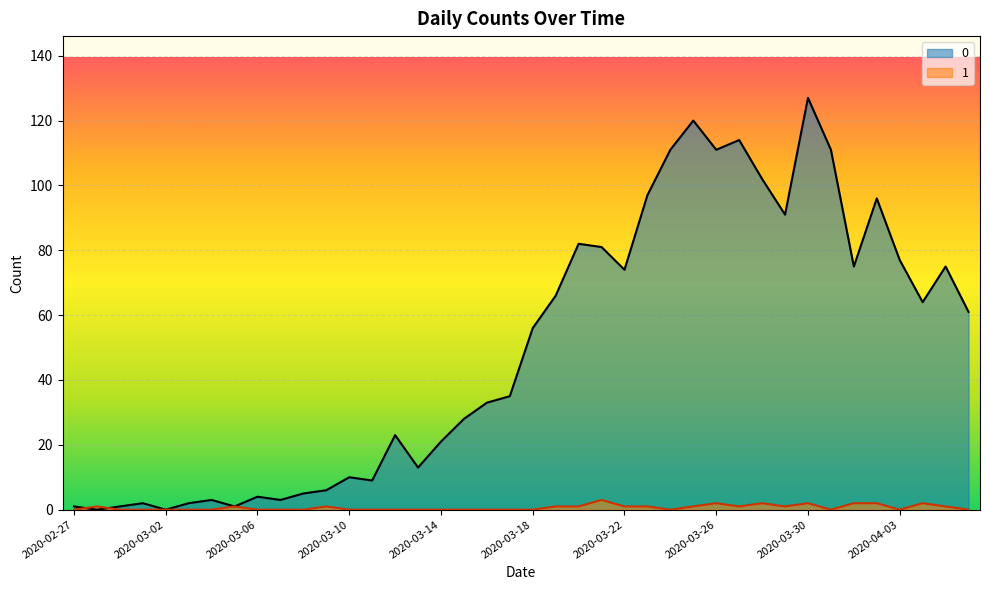

What are all the series names shown in the legend?

0, 1